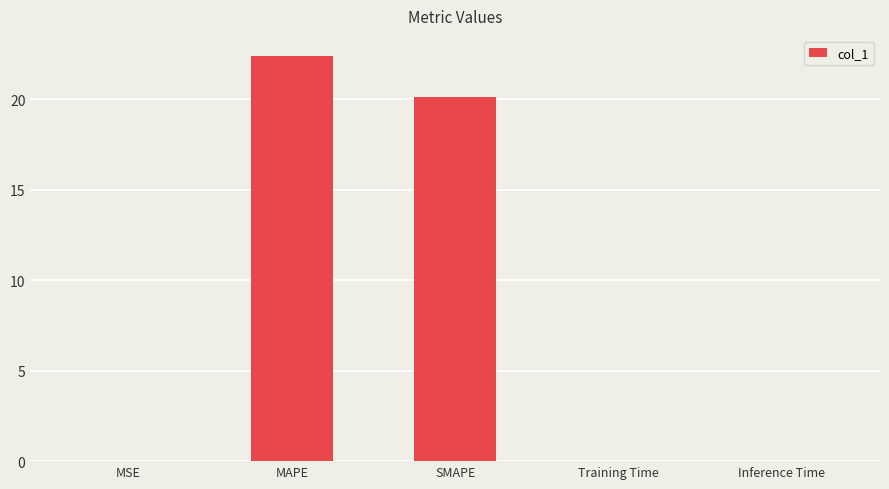

What is the average value?

8.5